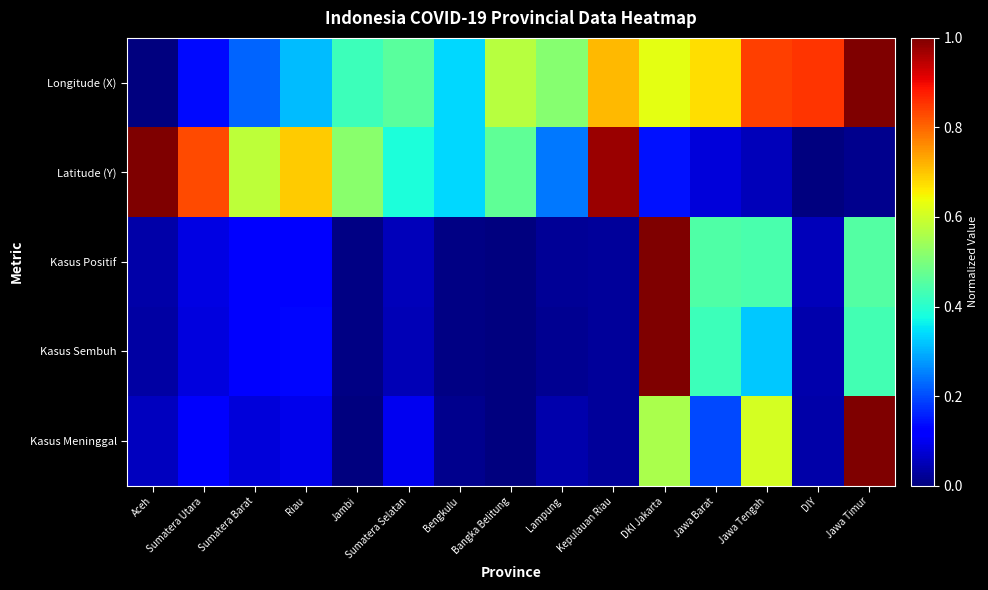

Which label corresponds to the largest value in the chart?

Jawa Timur